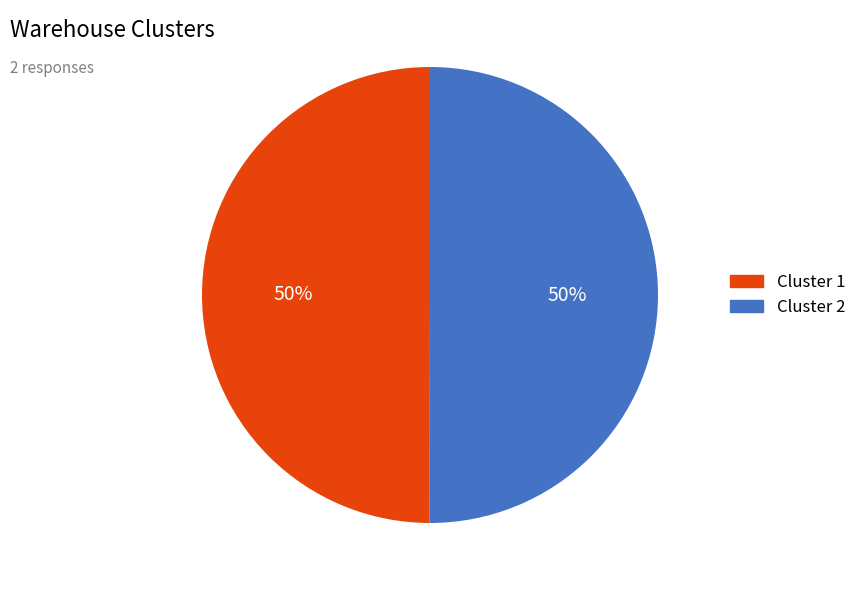

To the nearest percent, what is the average slice percentage?

50%